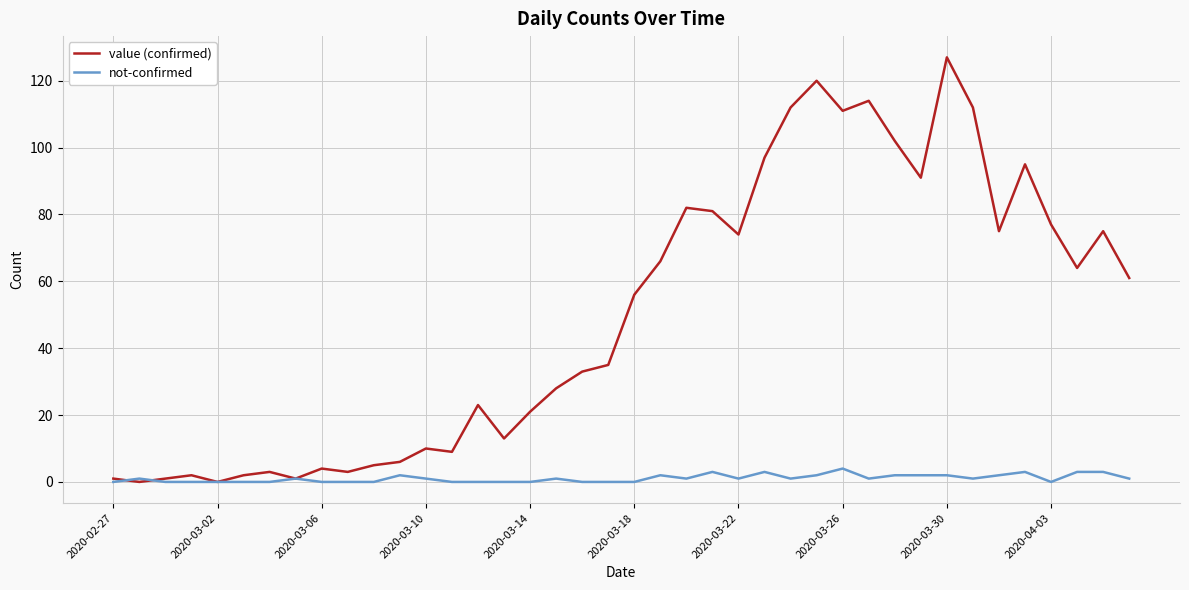

What is the greatest value displayed?

127